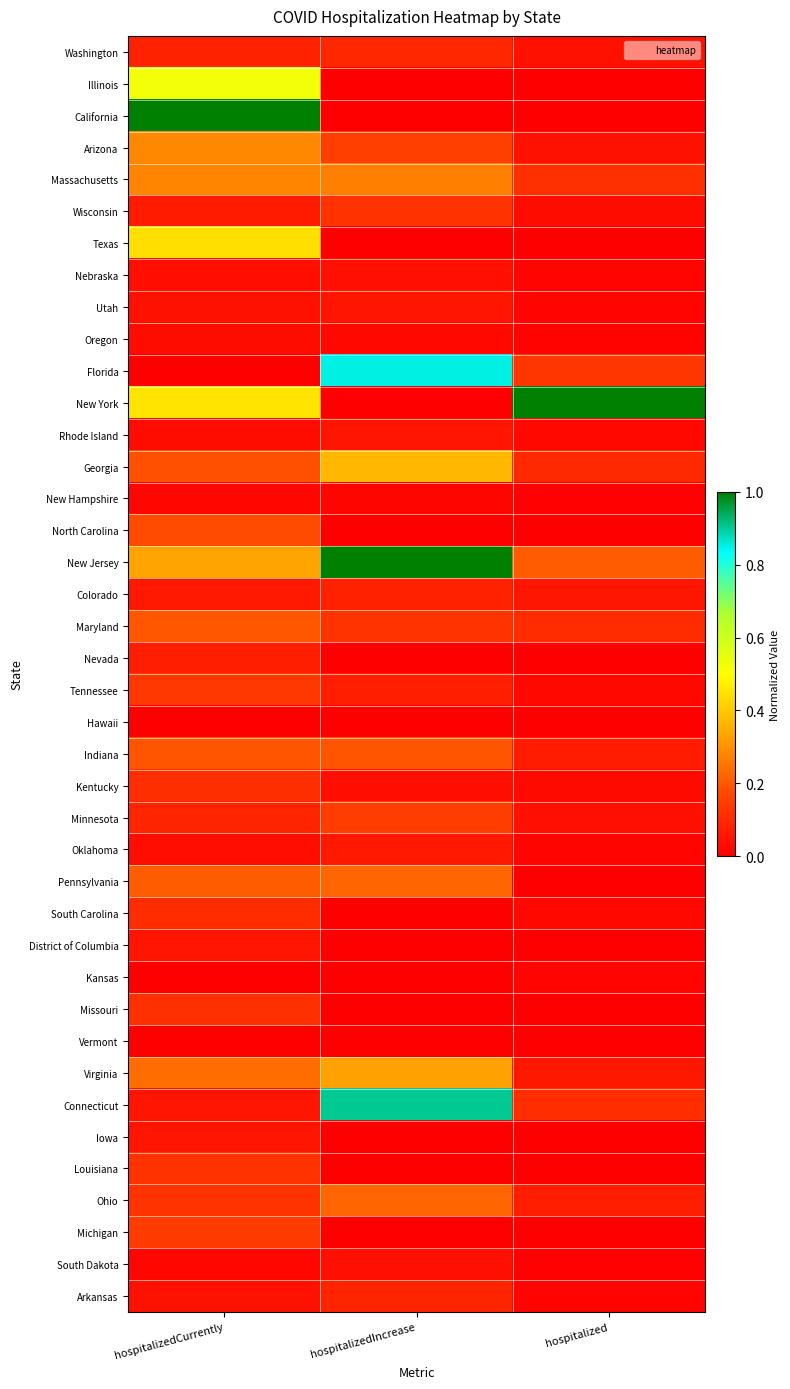

At which category does the chart reach its minimum across all series?

hospitalizedIncrease